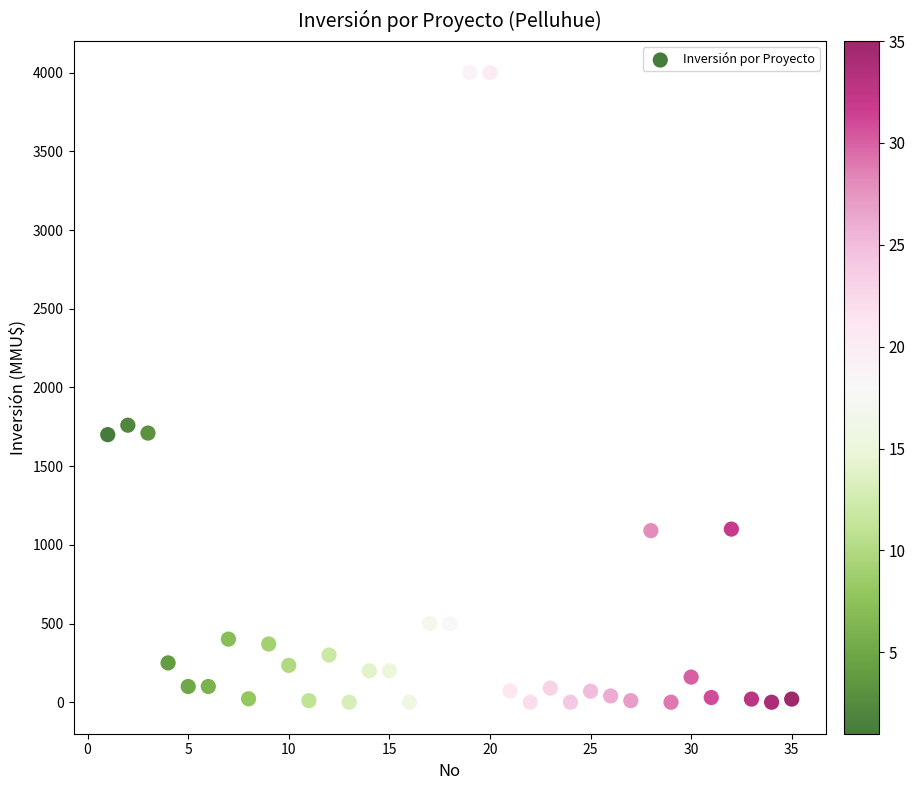

What Y value in the scatter plot is closest to 2000?

1760